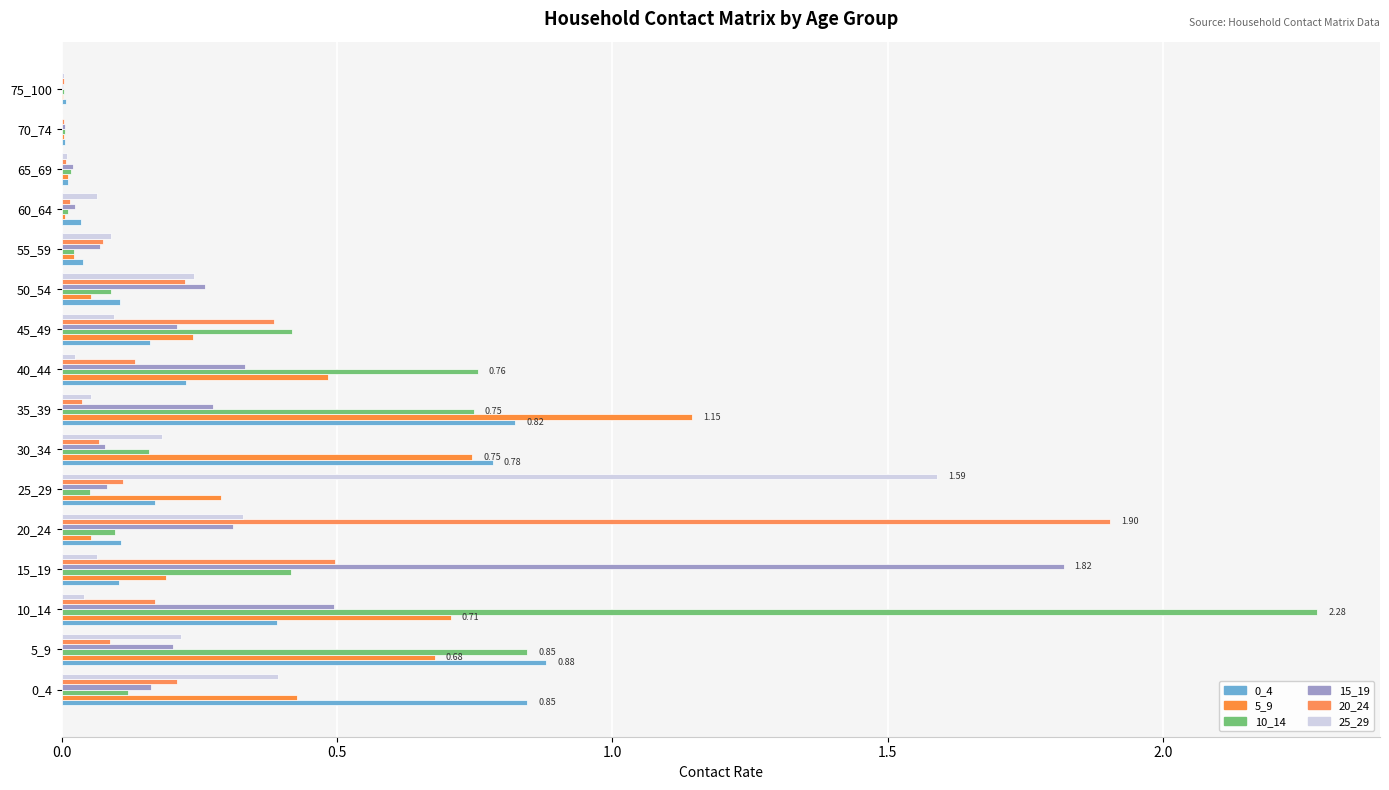

Which series has the largest total across all categories?

10_14